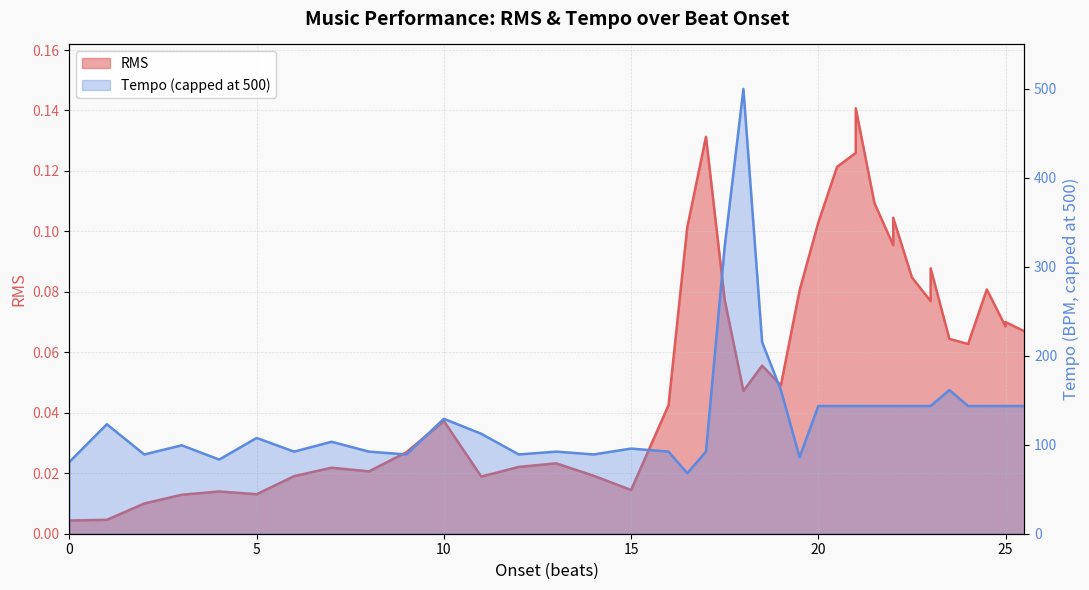

What is the difference between the second highest and minimum values?

0.1